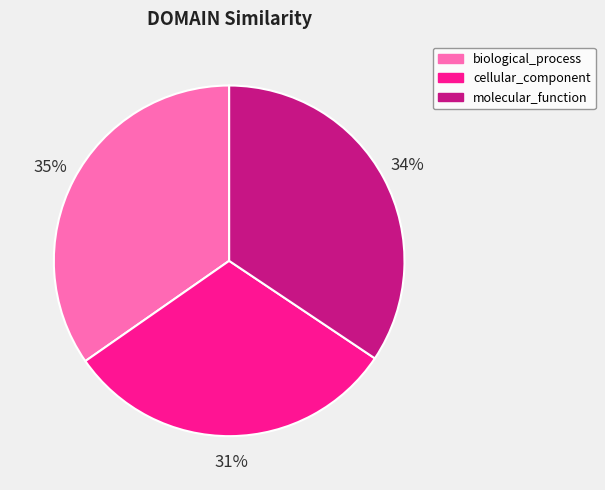

Combined, do biological_process and cellular_component account for over 50%?

Yes